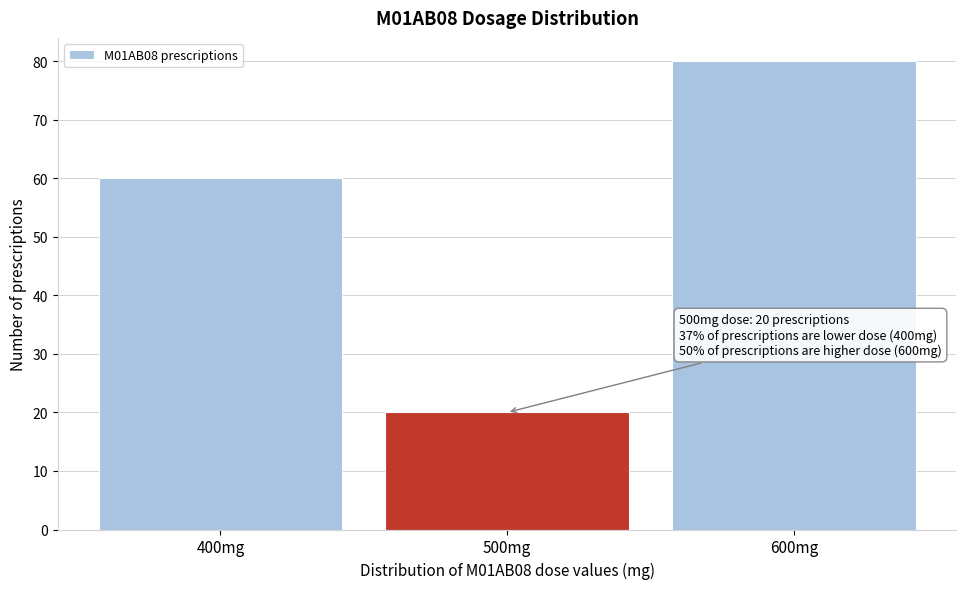

Over which range of the x-axis is the bar tallest?

550 to 650